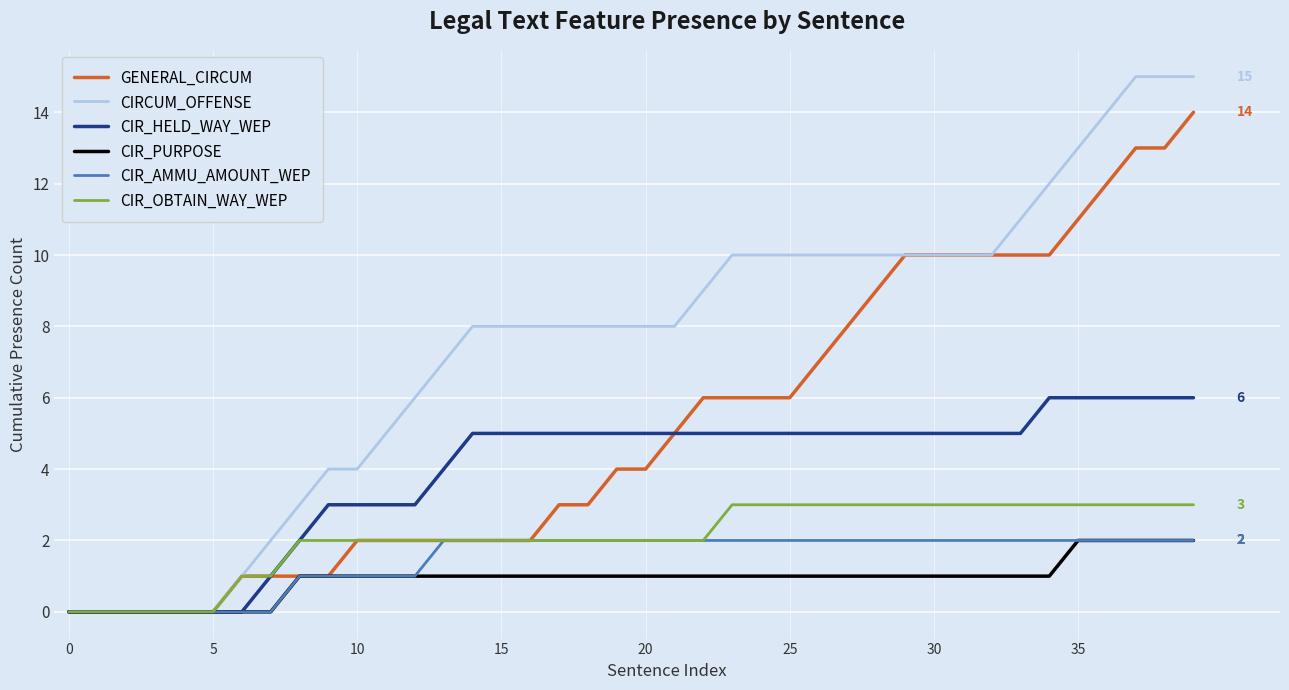

What is the greatest value displayed?

15